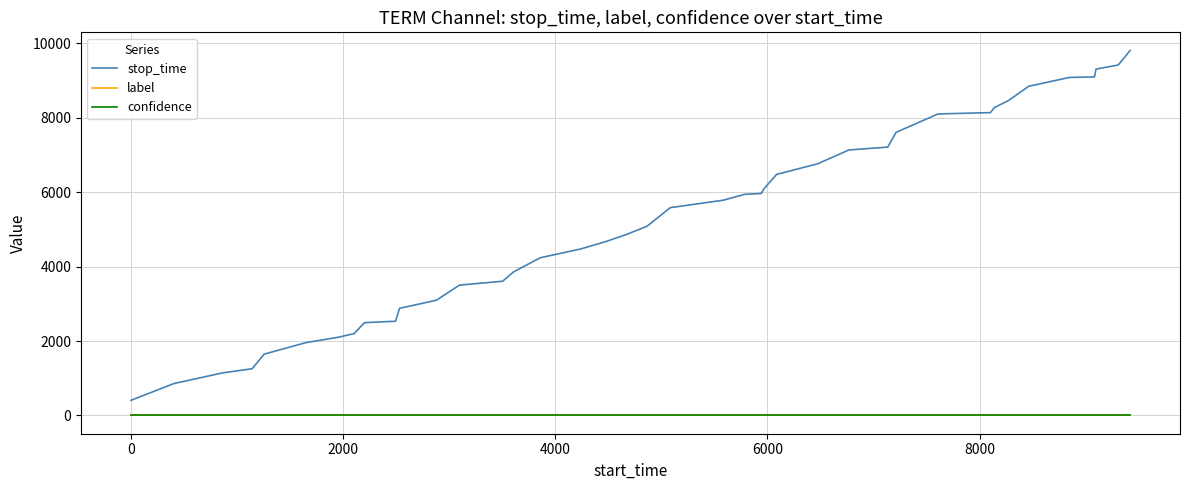

Which series has the largest range (max minus min)?

stop_time